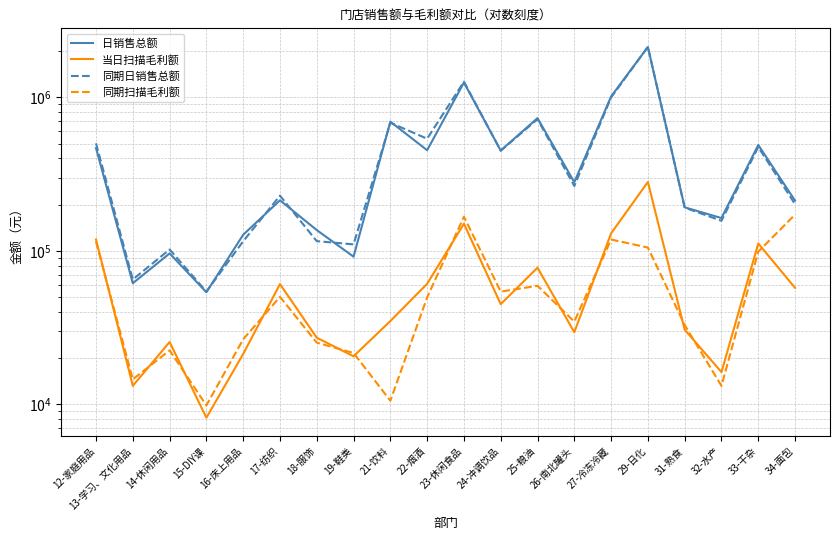

What is the total value across all series at 19-鞋类?

243965.0